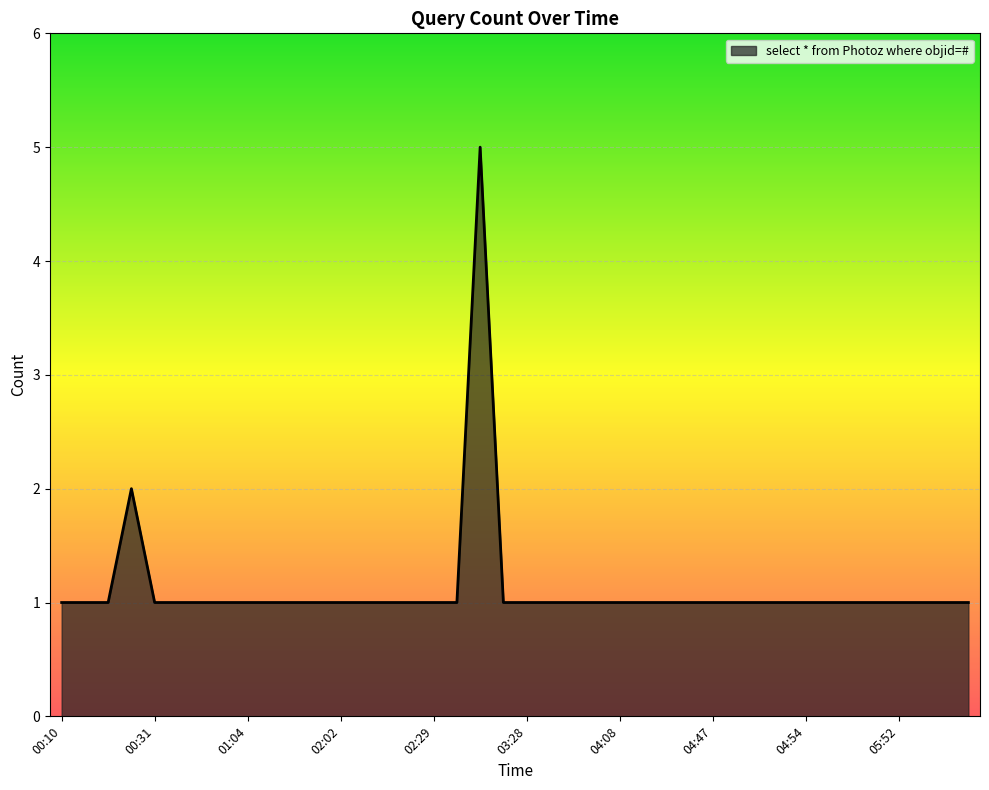

What is the greatest value displayed?

5